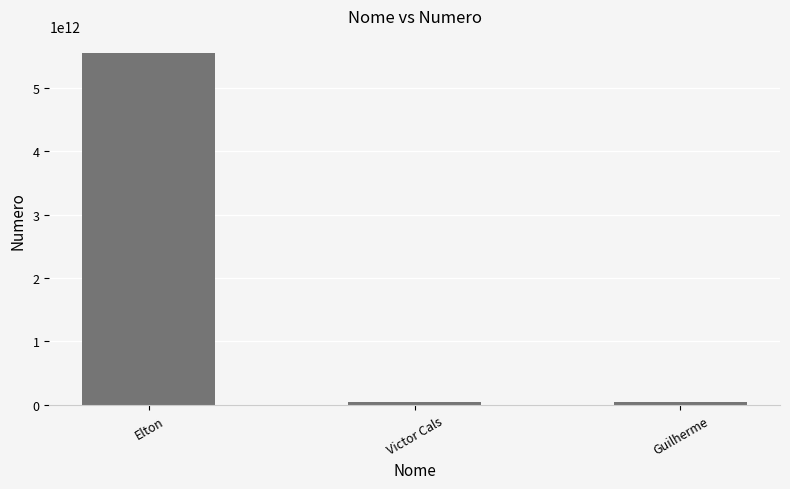

Approximately how many times larger is the value at Guilherme compared to Victor Cals?

1.0